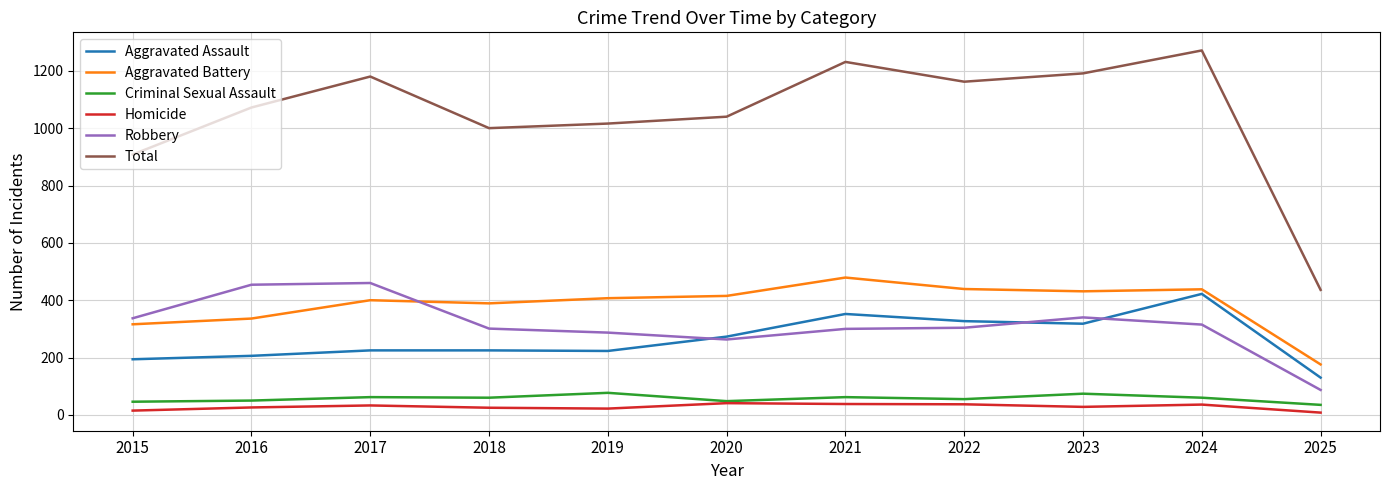

Which series changed the most between 2022 and 2024?

Total